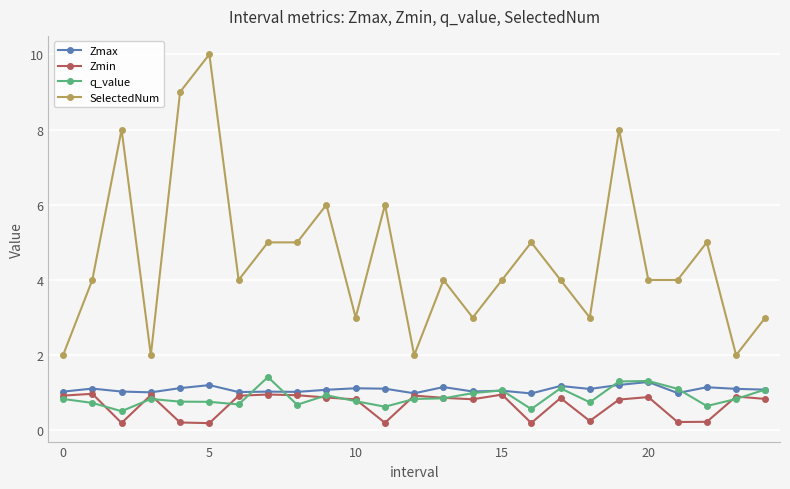

What is the difference between the maximum and minimum values in the Zmax series?

0.3